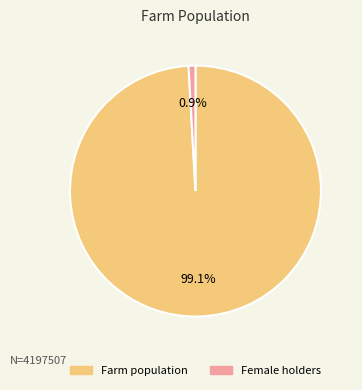

True or false: Female holders accounts for 1% of the total.

True